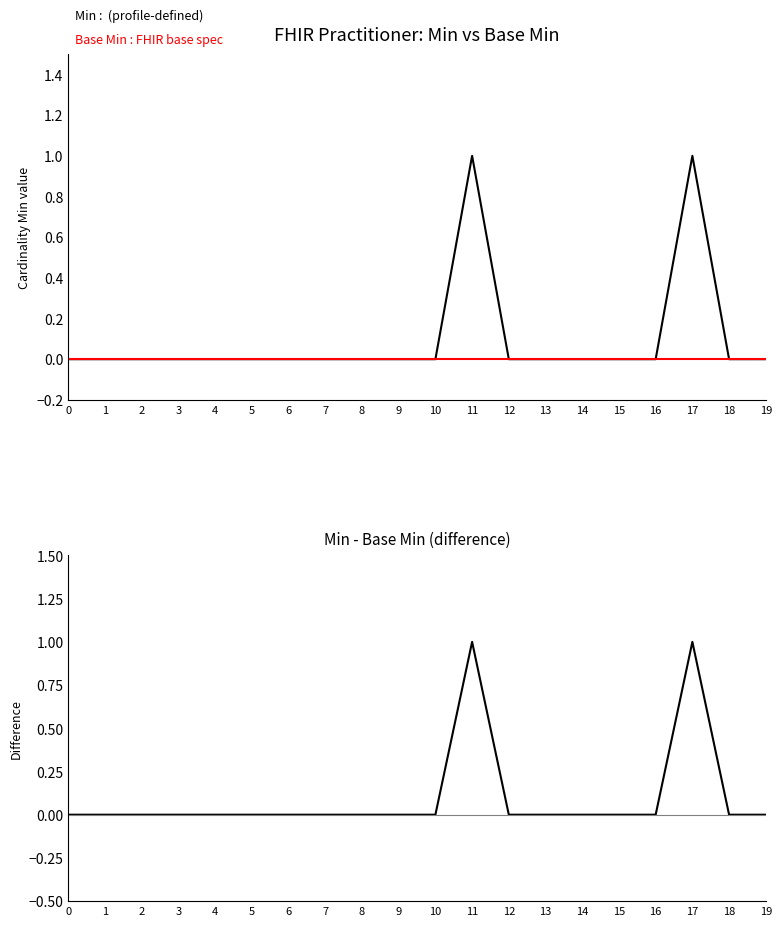

How many data points in Min :  (profile-defined) are above 0?

2